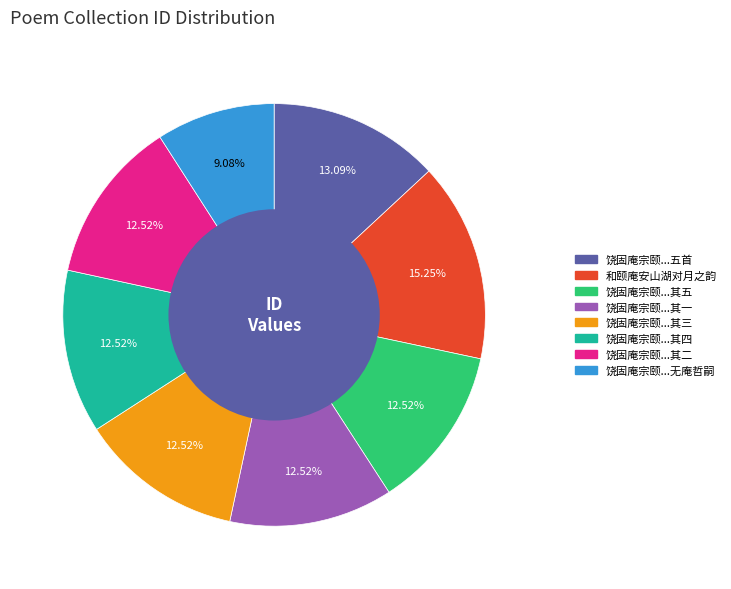

Is there any slice that represents more than half of the pie?

No